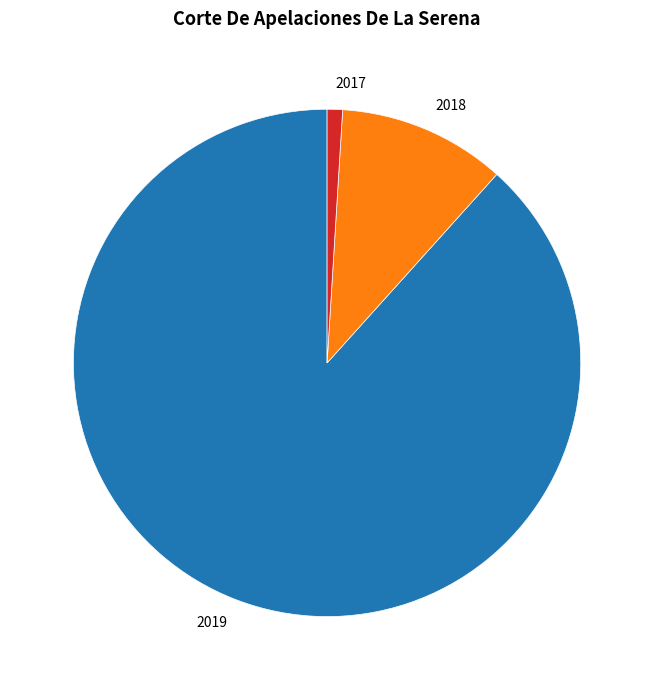

Is it true that 2018 is 11% of the pie?

True